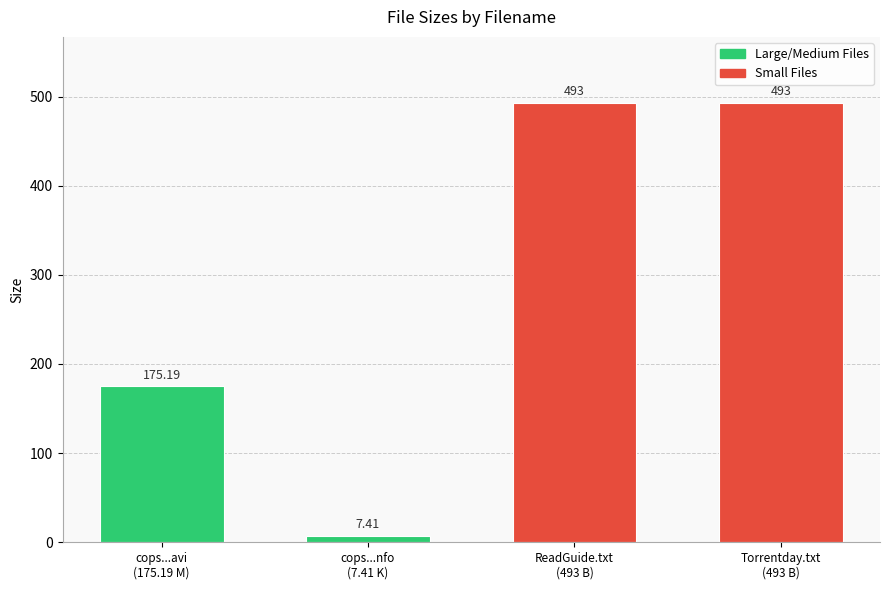

What is the label of the 2nd bar from the right?

ReadGuide.txt
(493 B)